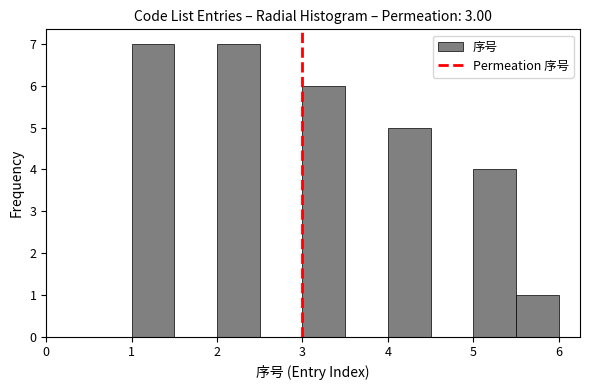

How tall is the bar that spans 1.0 to 1.5 on the x-axis? The values are not printed on the chart, so give them approximately, as read against the axis.

7